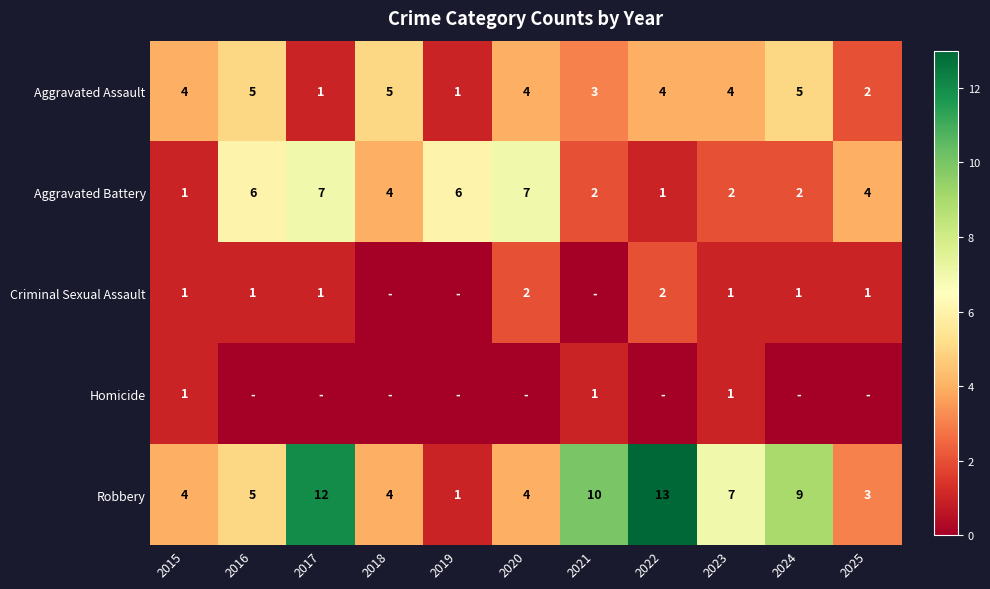

Is the value of Homicide at 2015 greater than the value of Aggravated Battery at 2025?

No